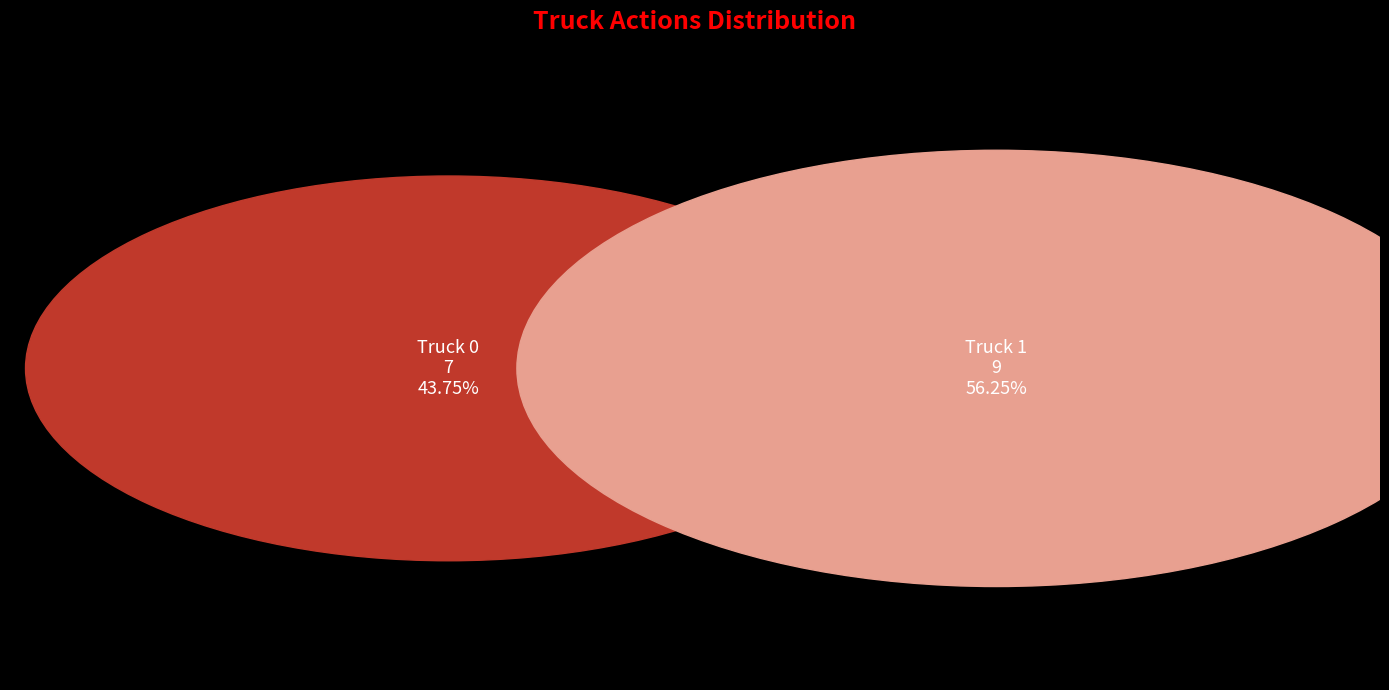

The Truck 0 slice represents 57% of the pie. True or false?

False